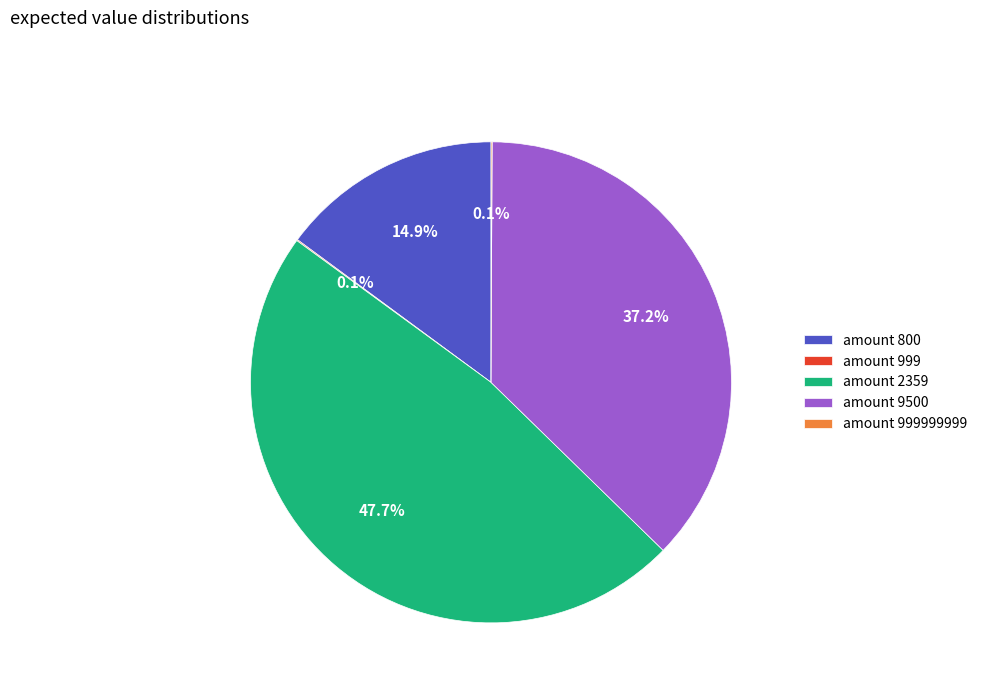

Which slice is the largest?

amount 2359